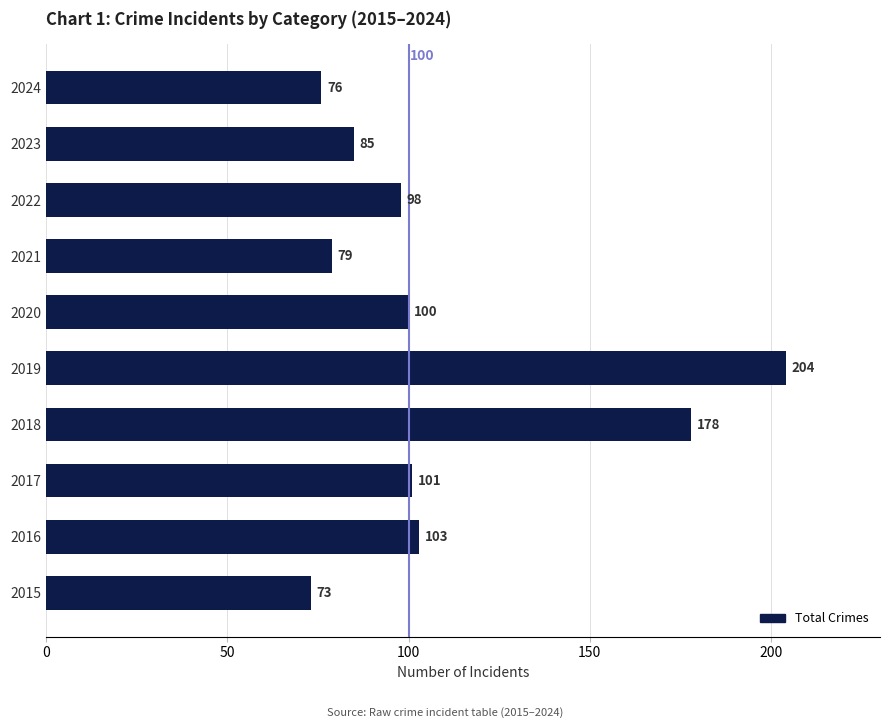

Rank the categories by value from highest to lowest.

2019, 2018, 2016, 2017, 2020, 2022, 2023, 2021, 2024, 2015